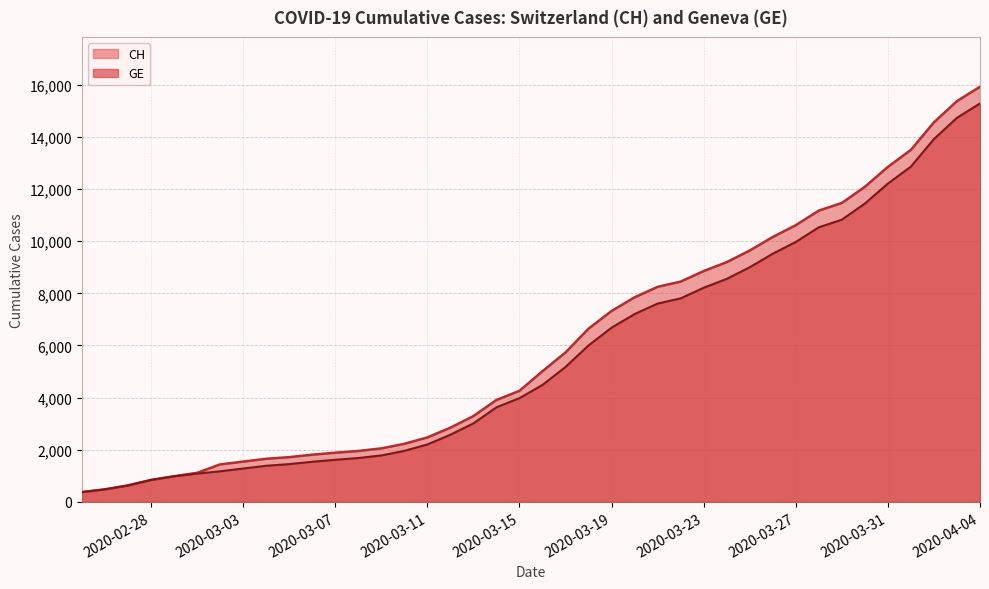

How many data points in GE are less than 4485?

20